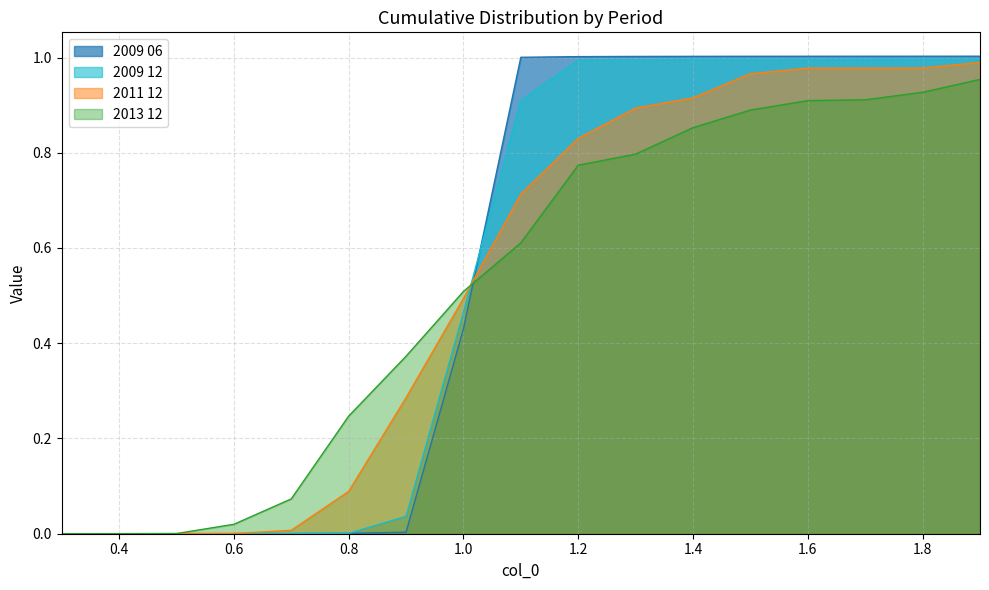

What is the total value across all series at 1.8?

3.9